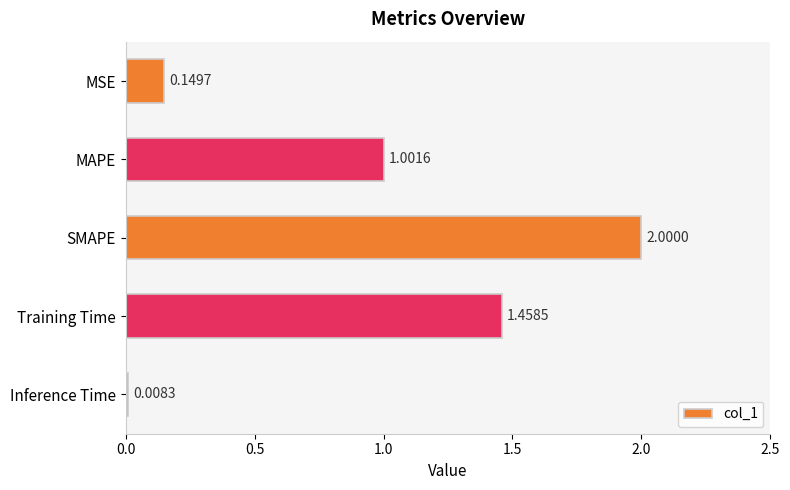

Which label corresponds to the largest value in the chart?

SMAPE